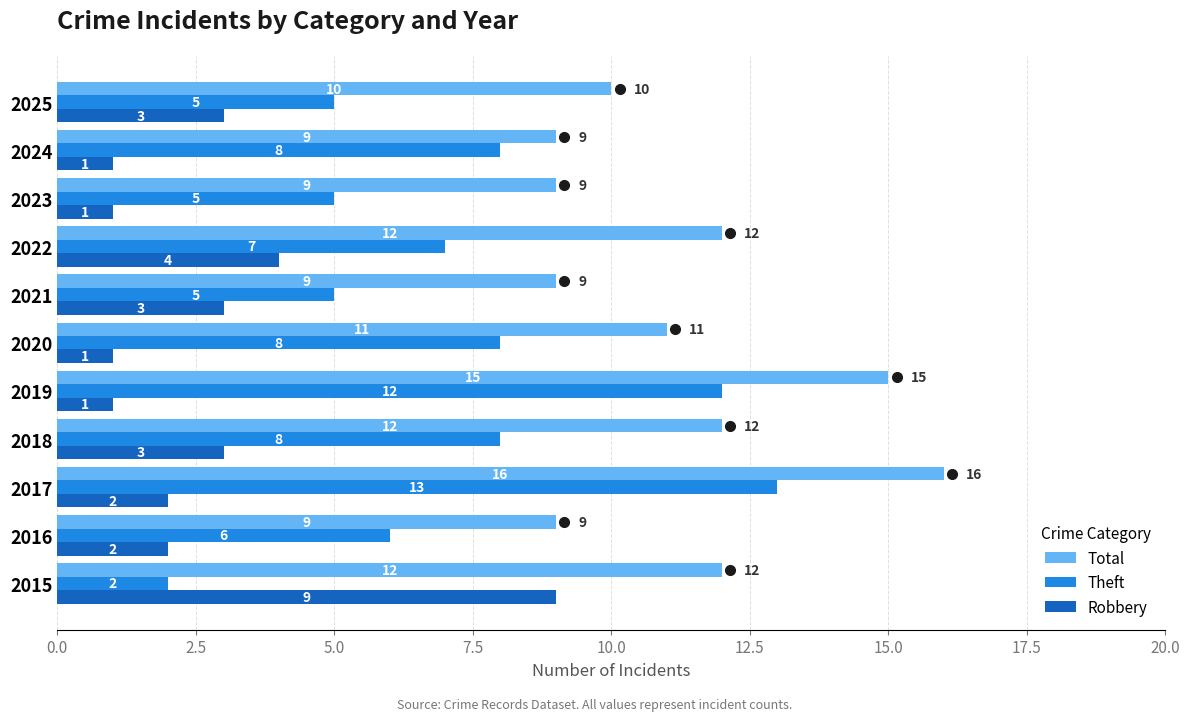

What is the difference between the maximum and second lowest values in the Total series?

7